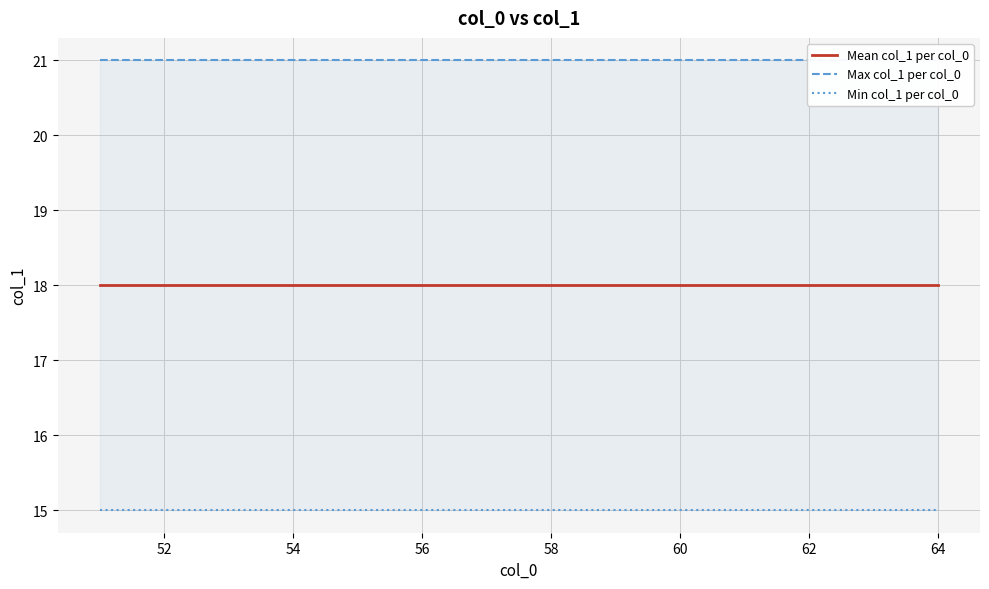

What is the sum of all Min col_1 per col_0 values?

210